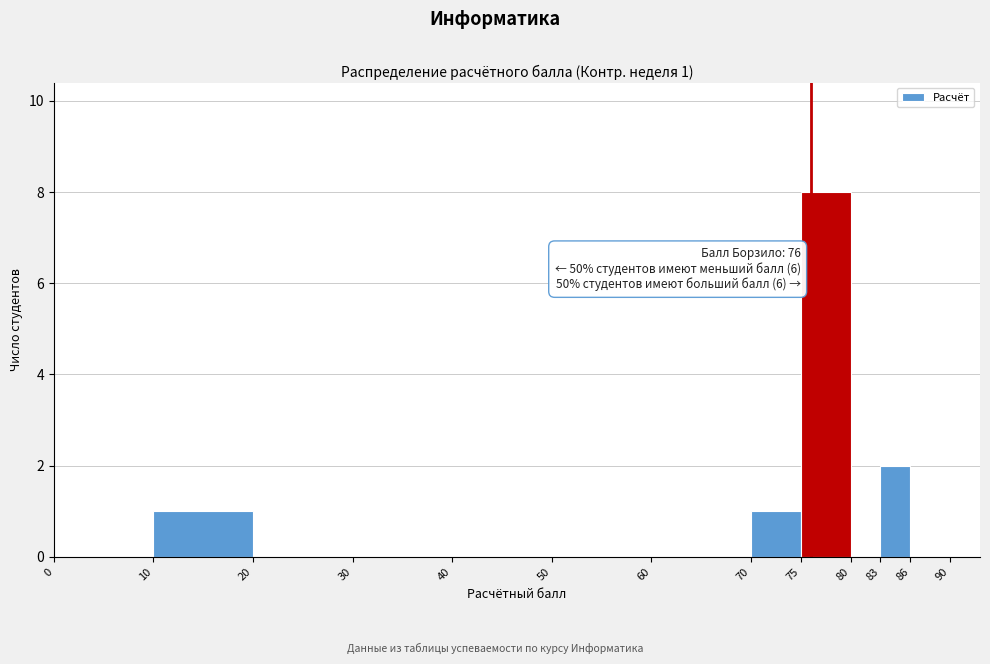

Over which range of the x-axis is the bar tallest?

75 to 80